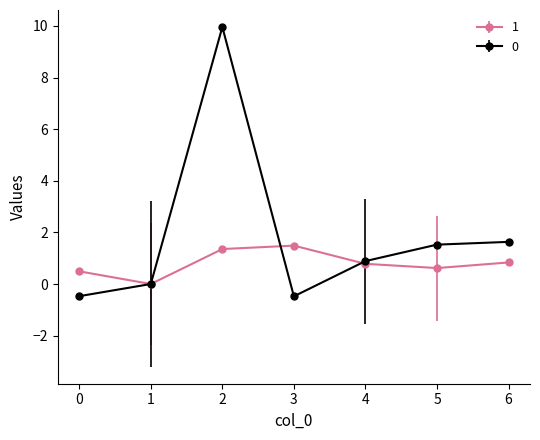

True or false: 1 has more than 0 interior local peaks.

True